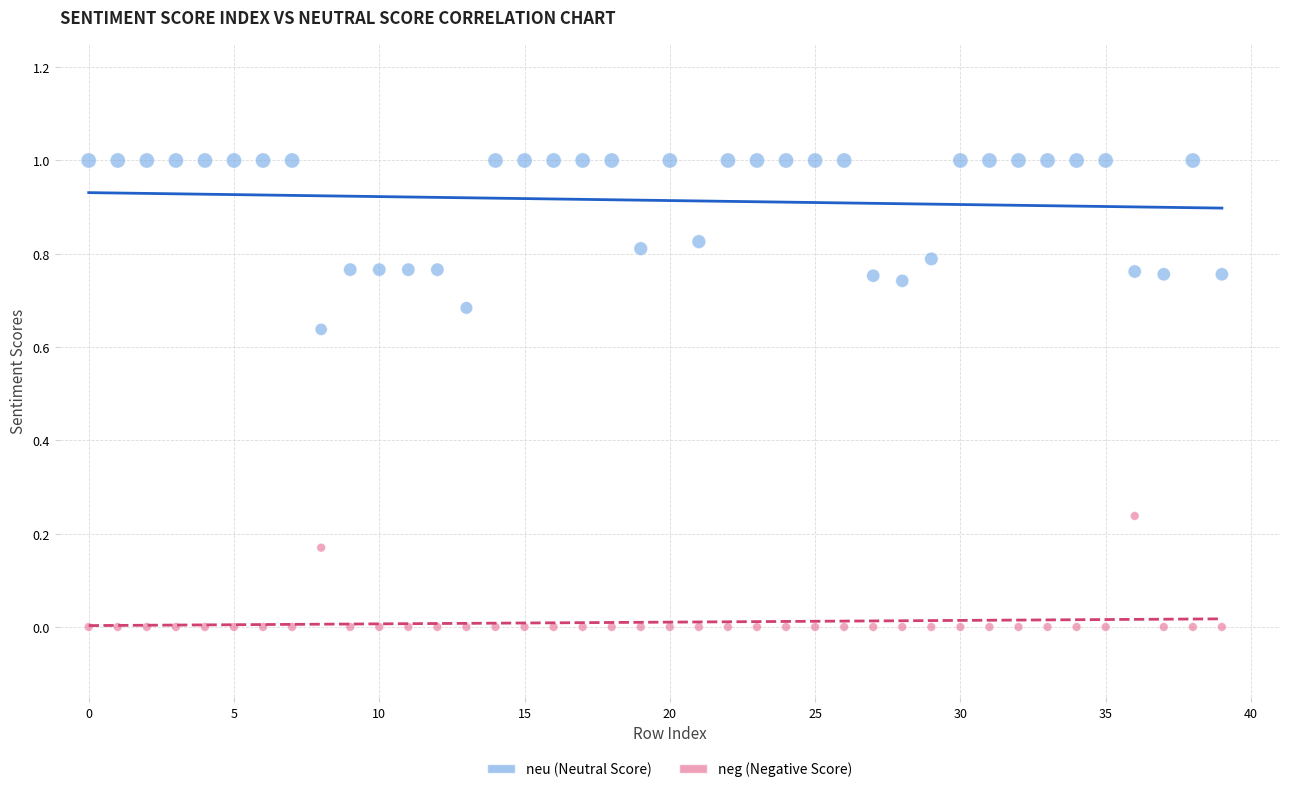

Across all data points, what is the range of Y values (max minus min)?

1.0